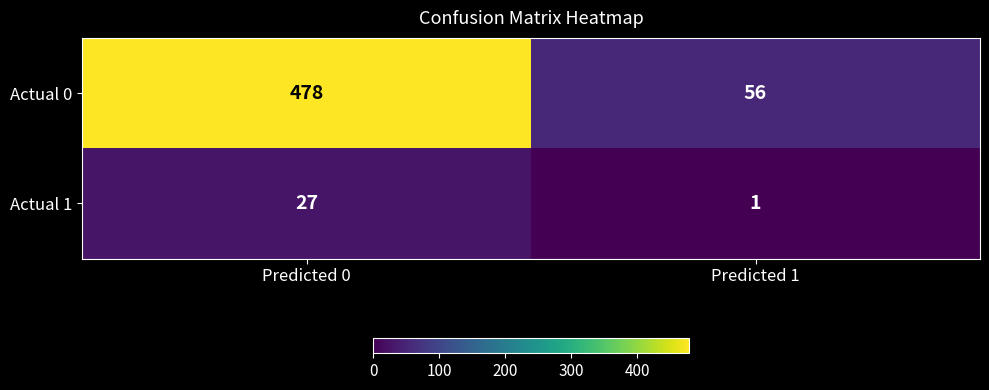

Which series has the largest range (max minus min)?

Actual 0